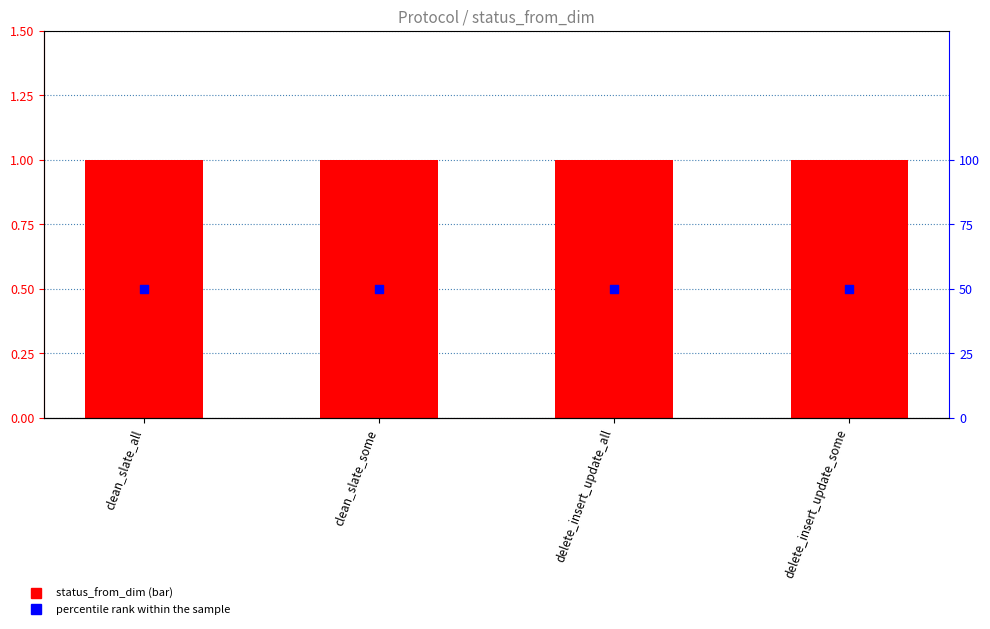

What are all the series names shown in the legend?

status_from_dim, percentile rank within the sample